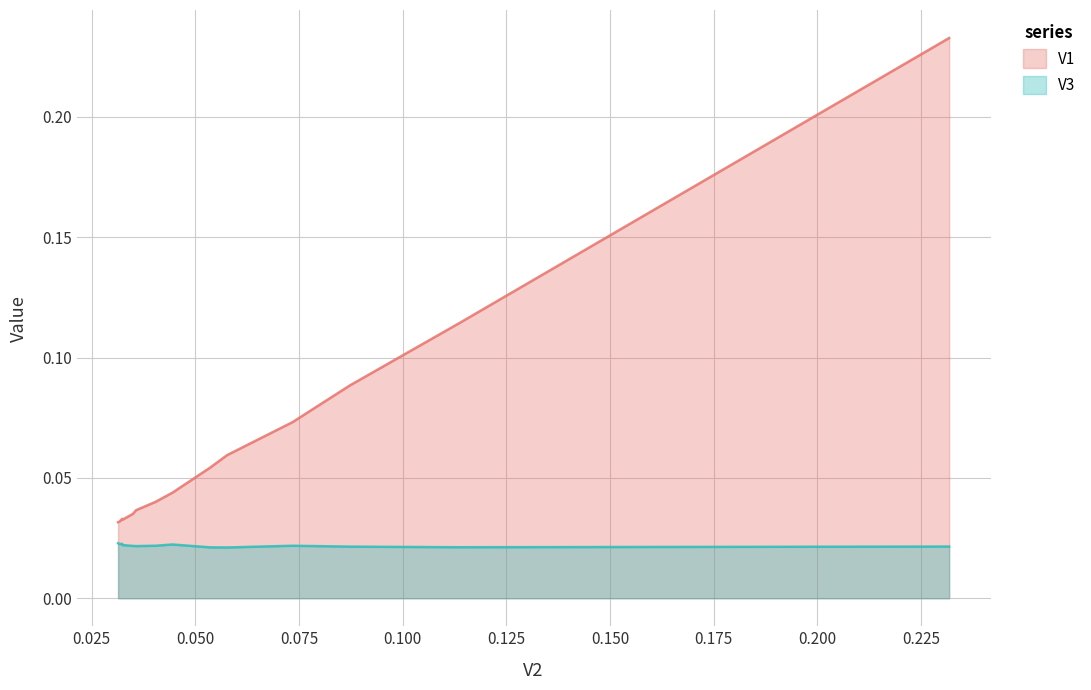

True or false: V3 and V1 intersect in this chart.

False